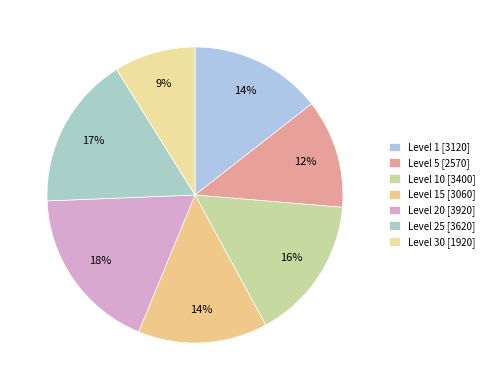

How many segments does this pie chart have?

7